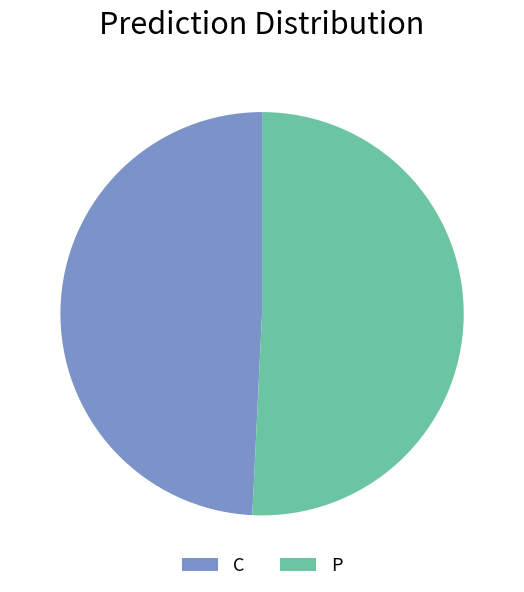

Which slice is the smallest?

C